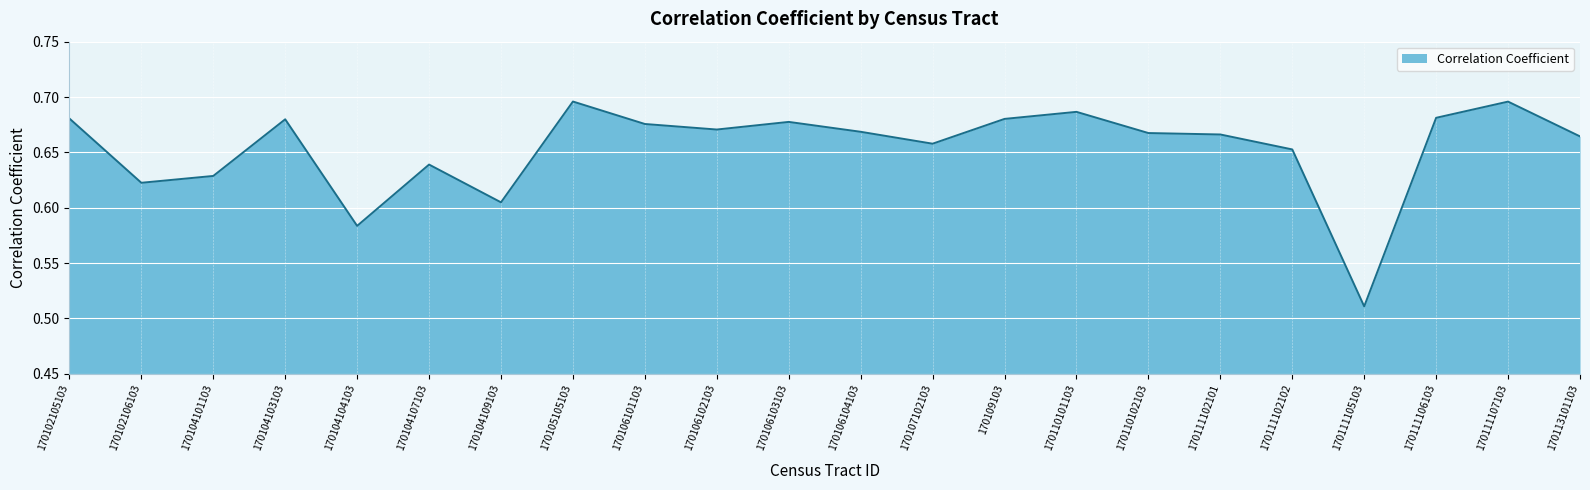

The value at 170111102102 is 1.1. True or false?

False